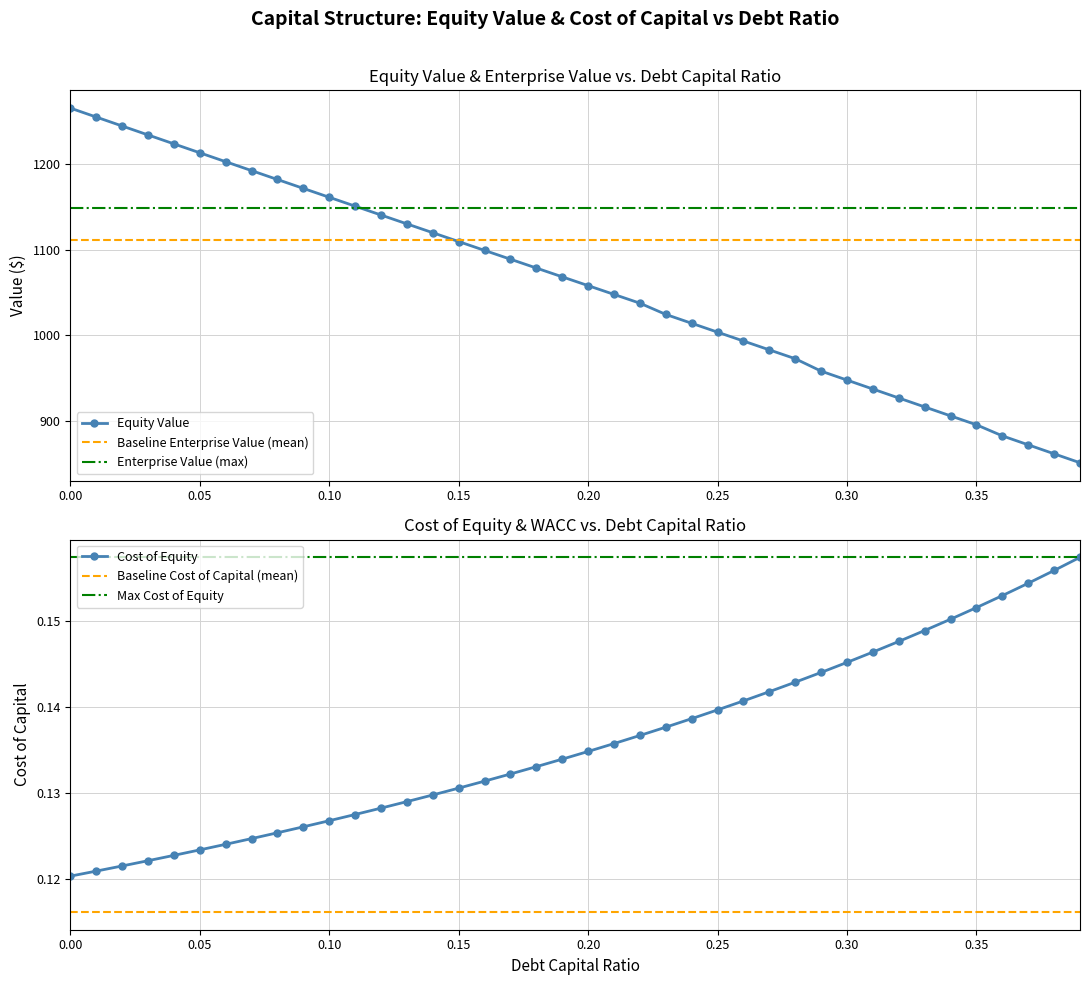

What is the label of the 4th point from the right?

0.36